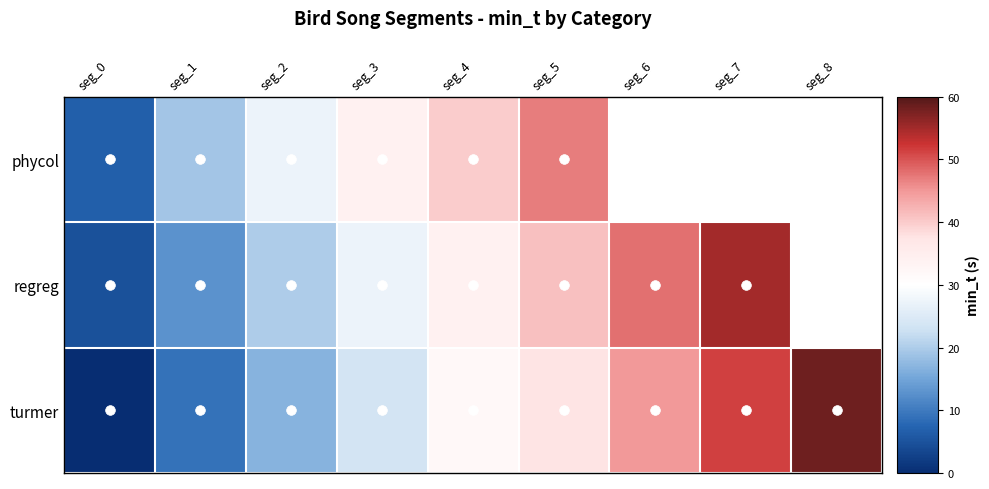

Between seg_3 and seg_8, which is larger?

seg_8